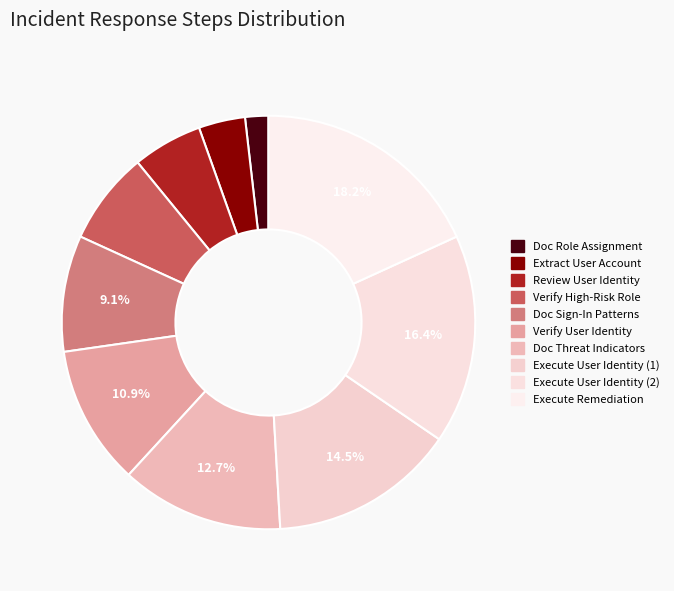

How many slices are in this pie chart?

10